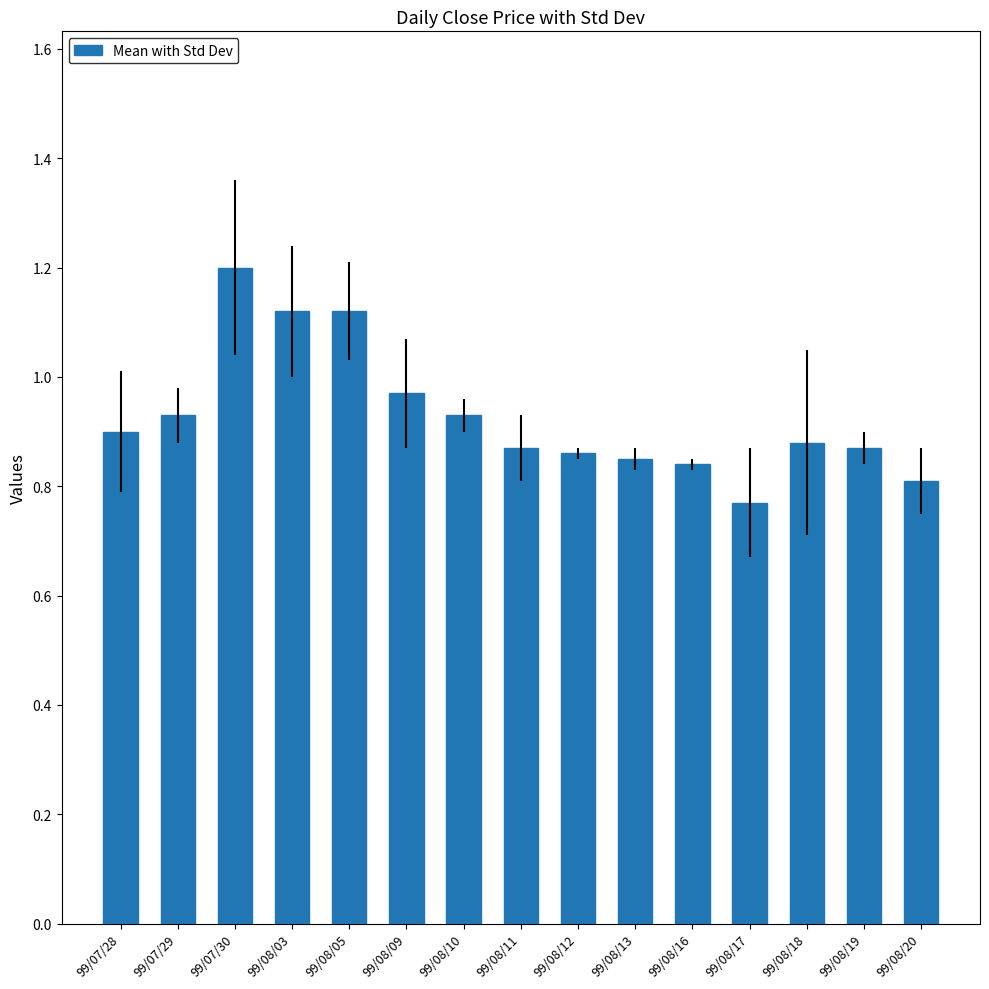

True or false: the data shows 1.3 at 99/08/18.

False